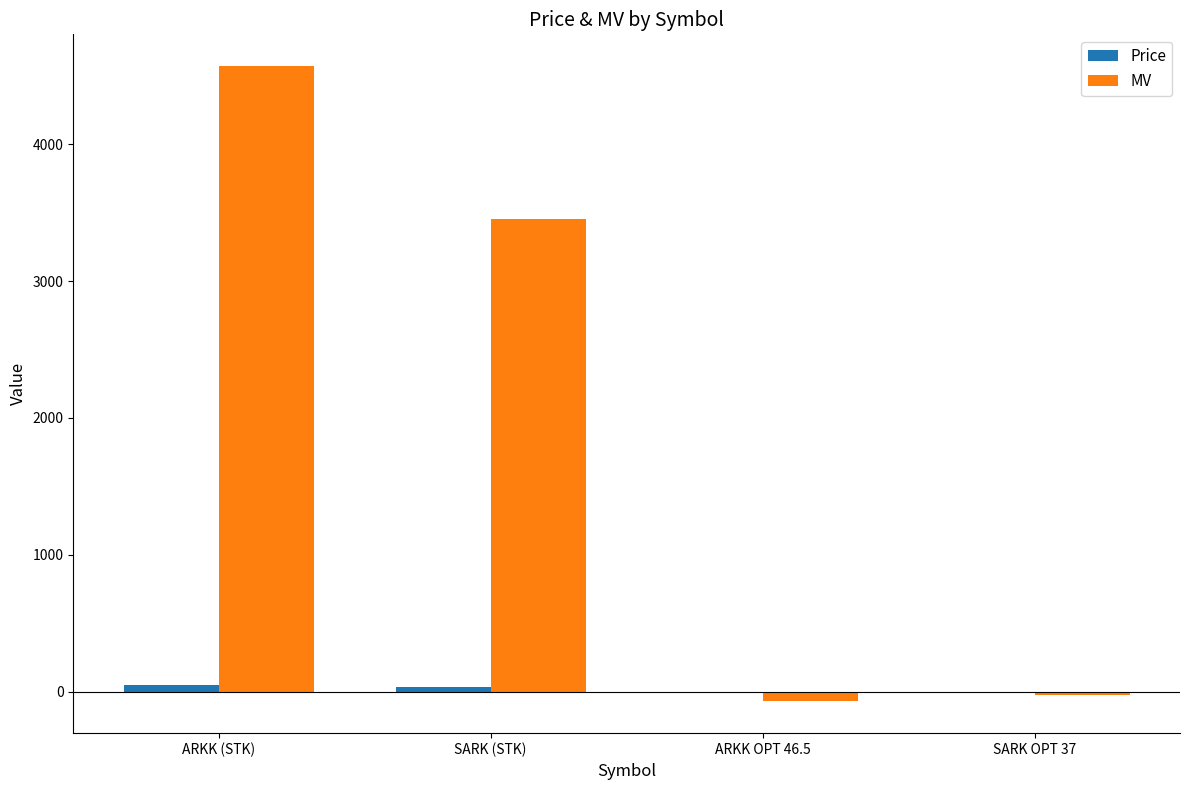

Between SARK (STK) and ARKK OPT 46.5, which series saw the biggest shift?

MV